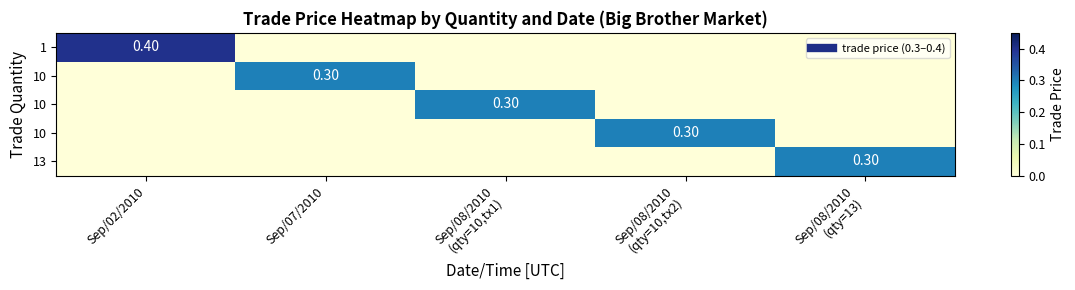

How many distinct data groups are displayed?

5